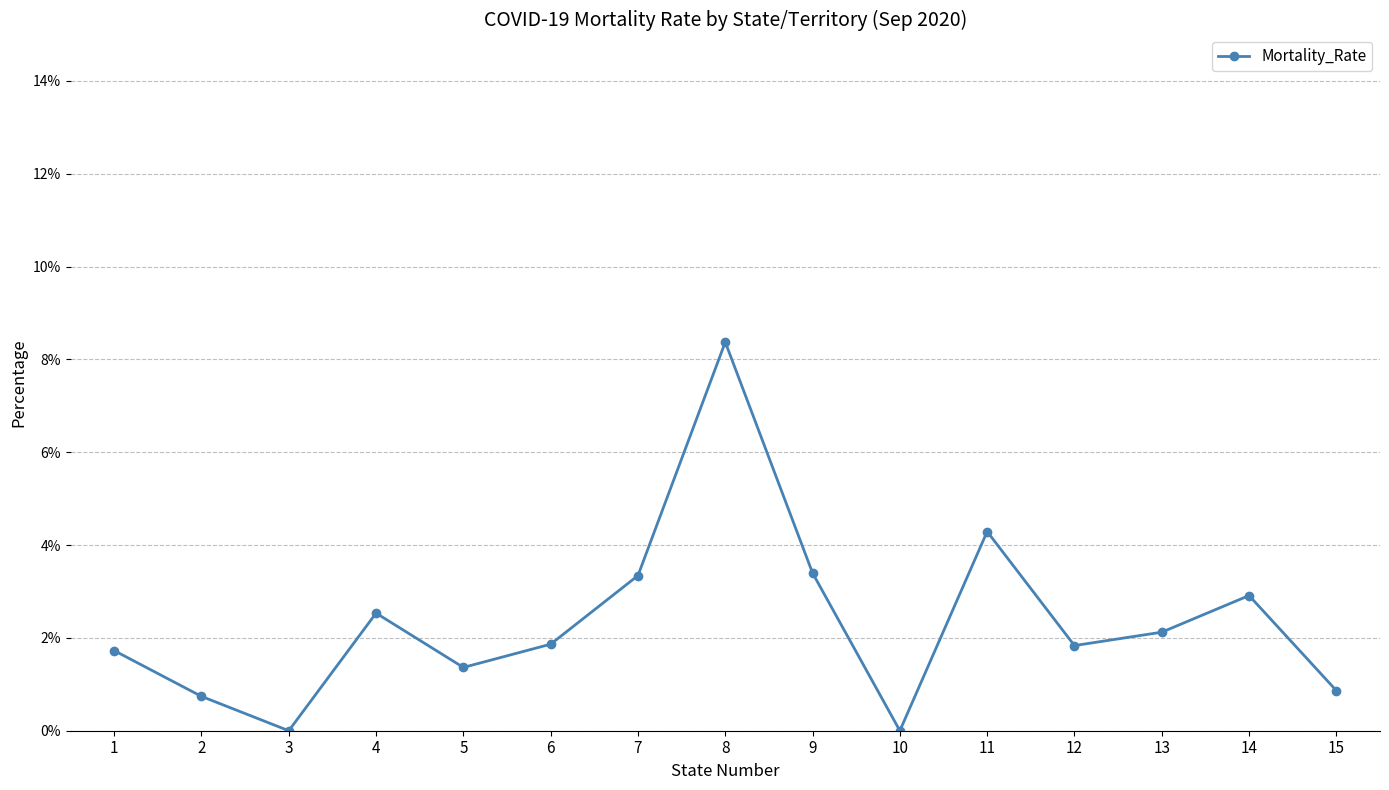

What is the sum of all values?

35.4